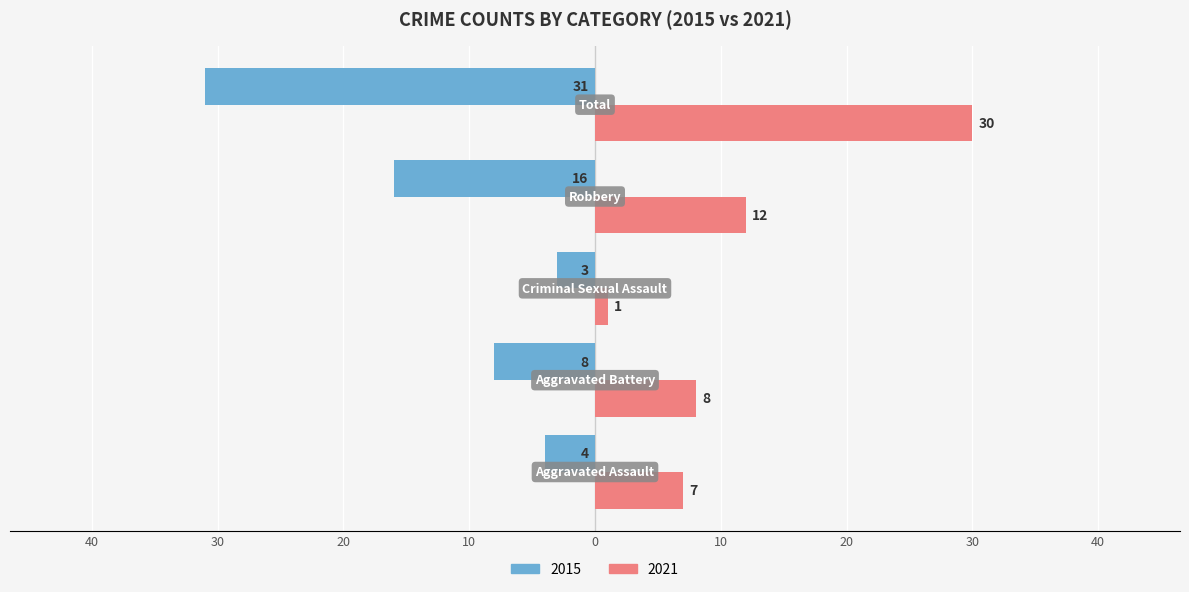

Reading right to left, what are all the values shown in this chart?

Left: -31	-16	-3	-8	-4
Right: 30	12	1	8	7